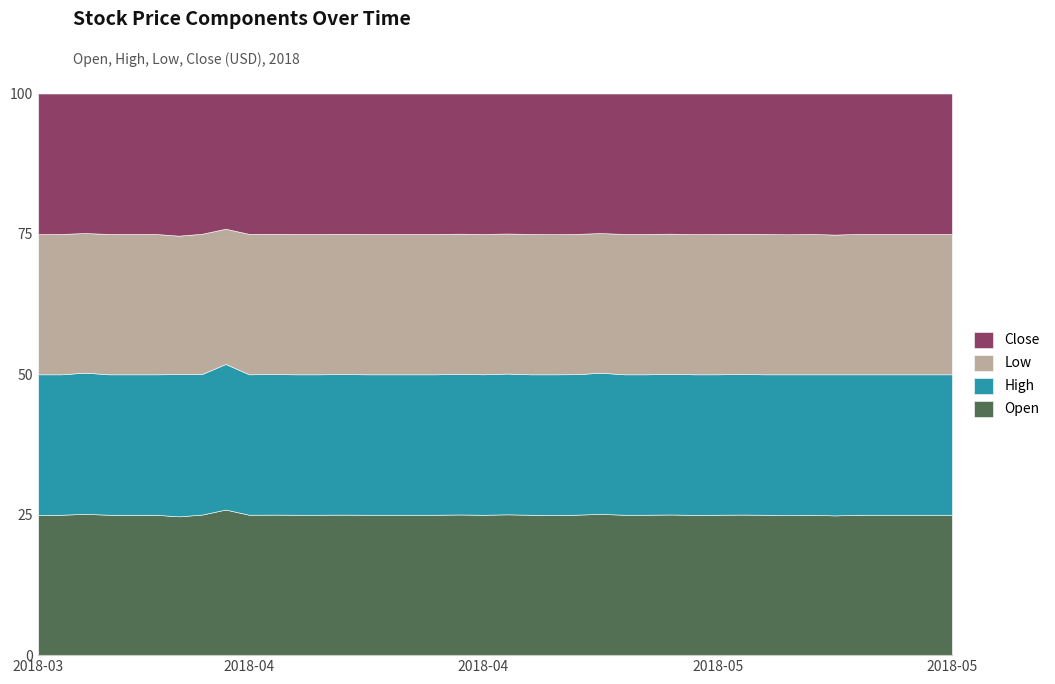

How many data points in High are less than 23?

1